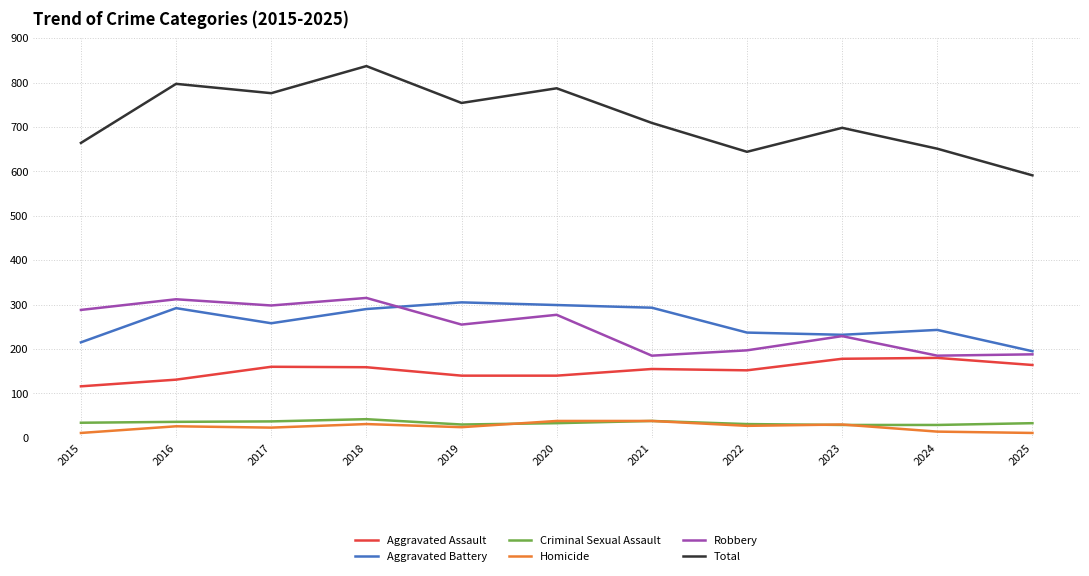

How many lines are shown in the chart?

6